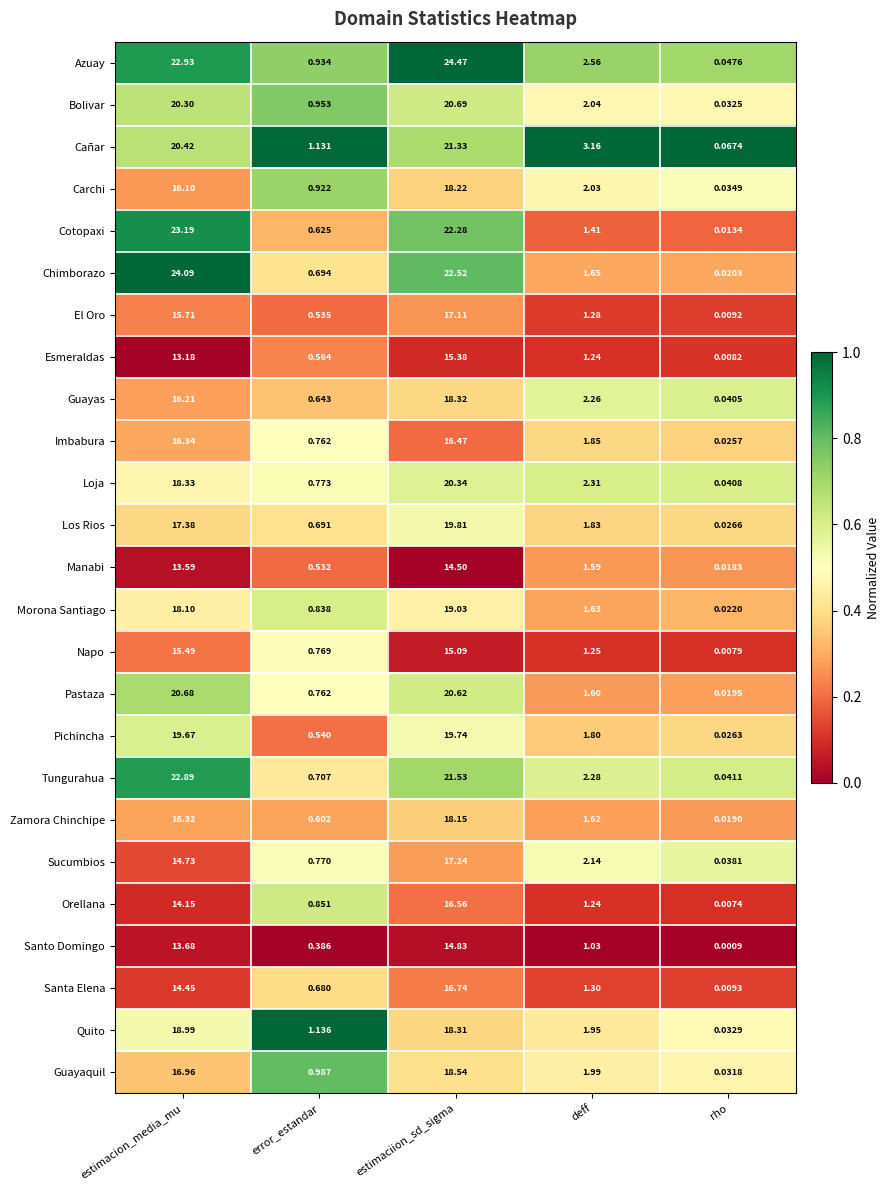

At which category does the chart reach its peak across all series?

estimaciion_sd_sigma